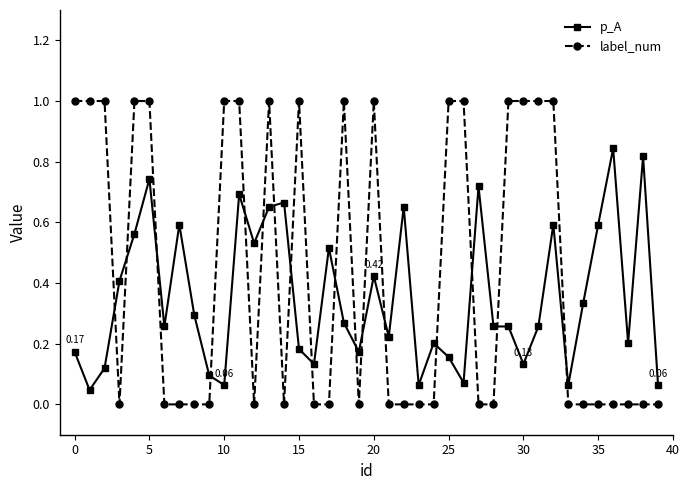

True or false: p_A has more than 2 interior local peaks.

True